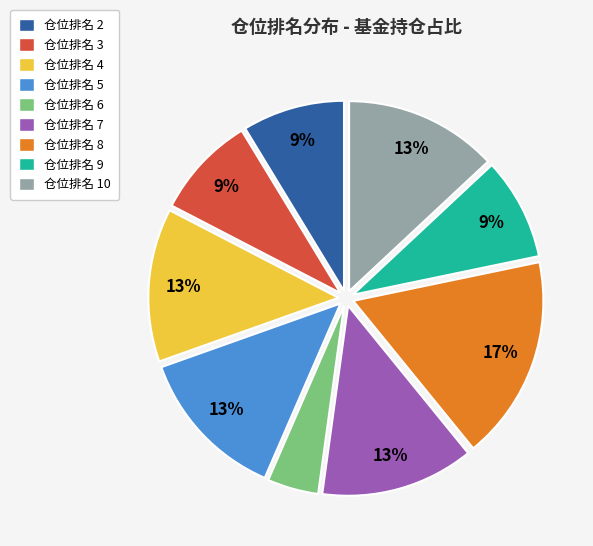

Between 仓位排名 6 and 仓位排名 9, which is larger?

仓位排名 9